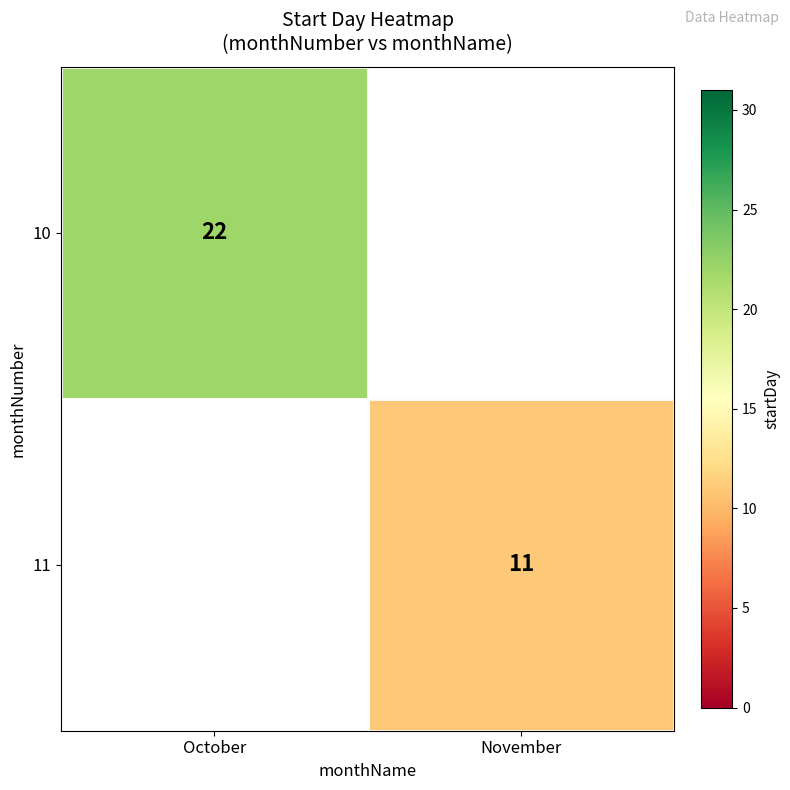

The 10 series shows 22 at October. True or false?

True